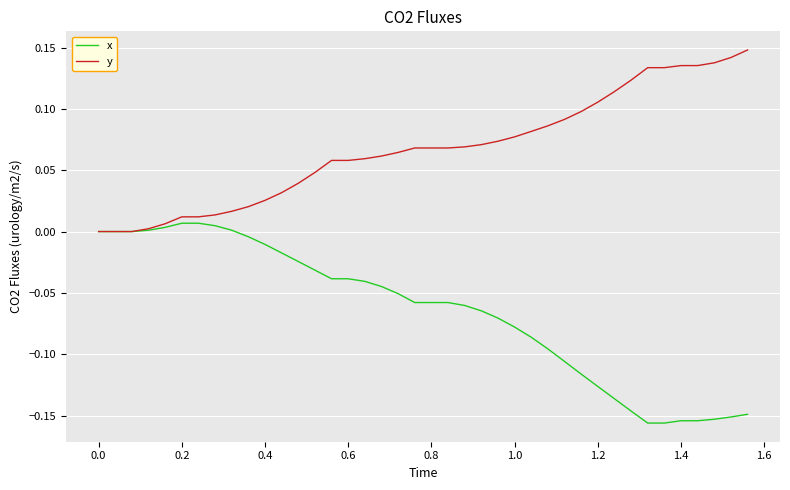

Which series has the largest total across all categories?

y